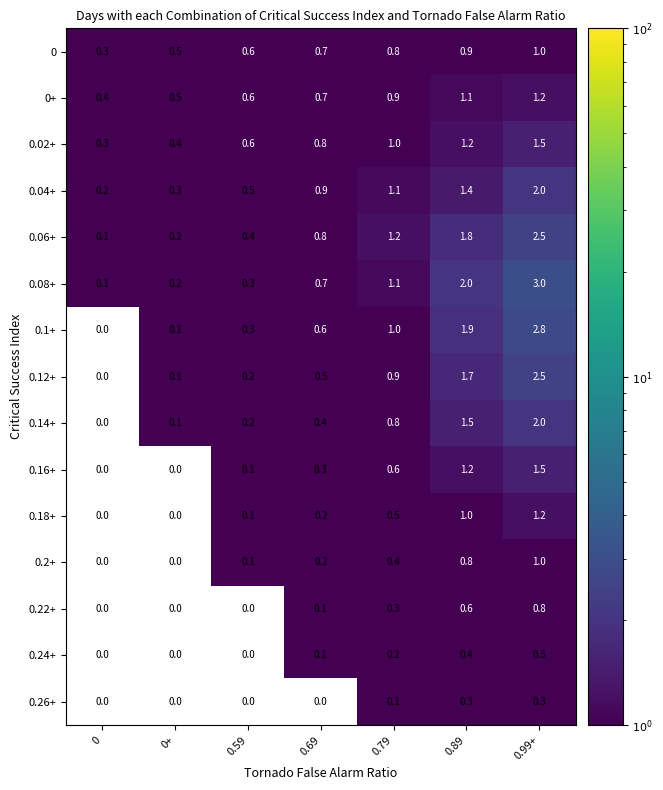

Is it true that 0.14+ equals 0.4 at 0.89?

False